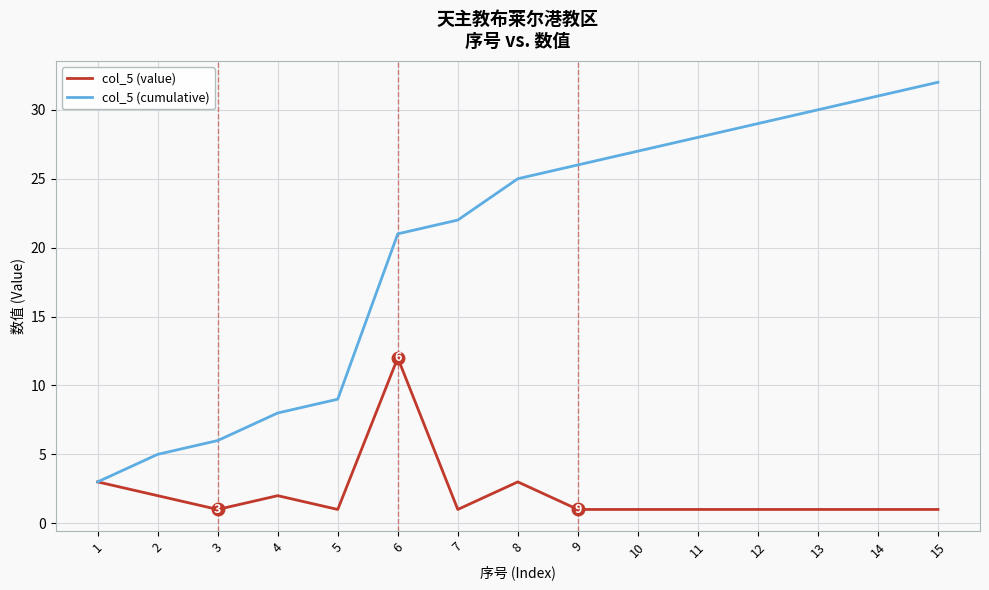

Reading left to right, transcribe all the data shown in this chart.

col_5 (value): 1=3	2=2	3=1	4=2	5=1	6=12	7=1	8=3	9=1	10=1	11=1	12=1	13=1	14=1	15=1
col_5 (cumulative): 1=3	2=5	3=6	4=8	5=9	6=21	7=22	8=25	9=26	10=27	11=28	12=29	13=30	14=31	15=32